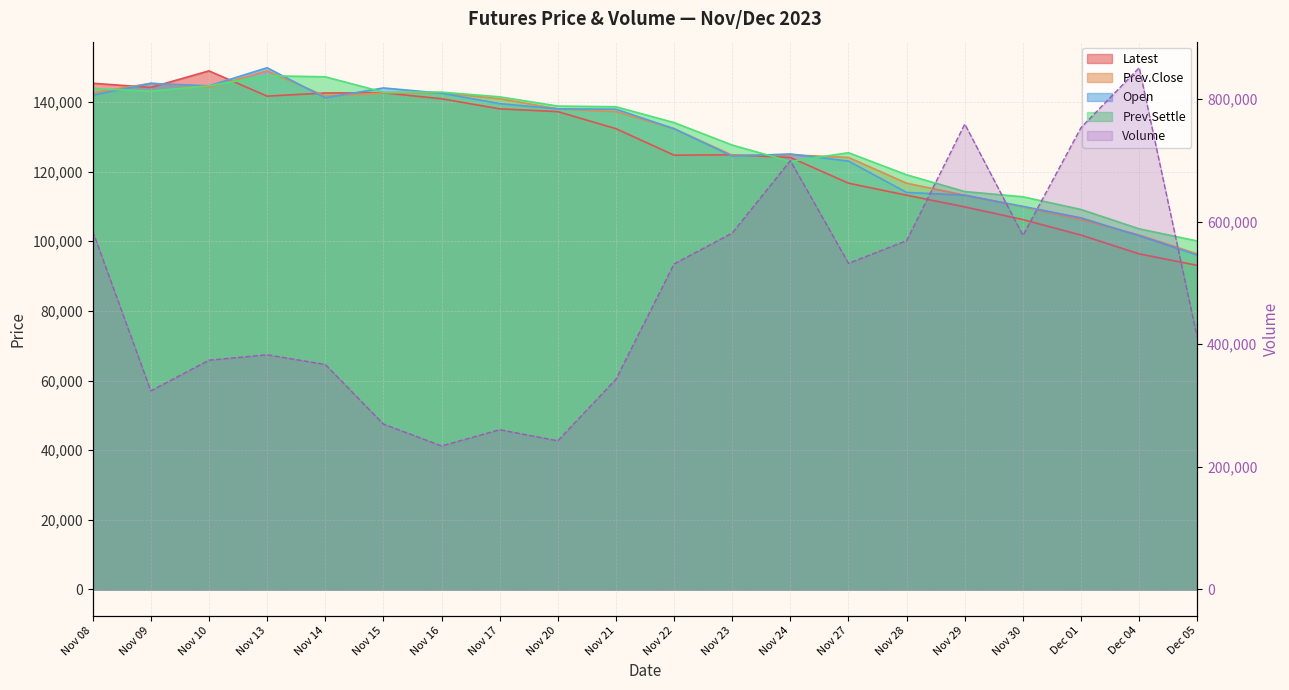

Where is the first local minimum for Latest?

Nov 09